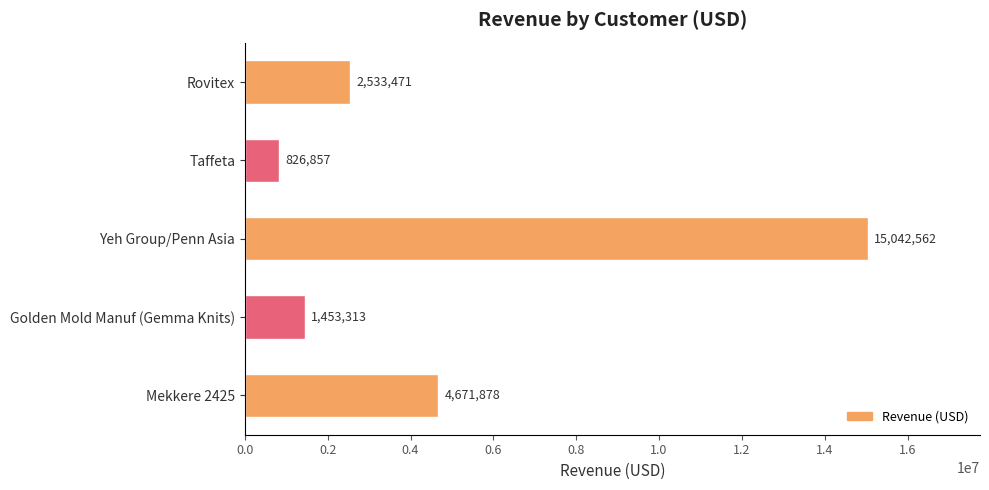

What is the greatest value displayed?

15042562.5